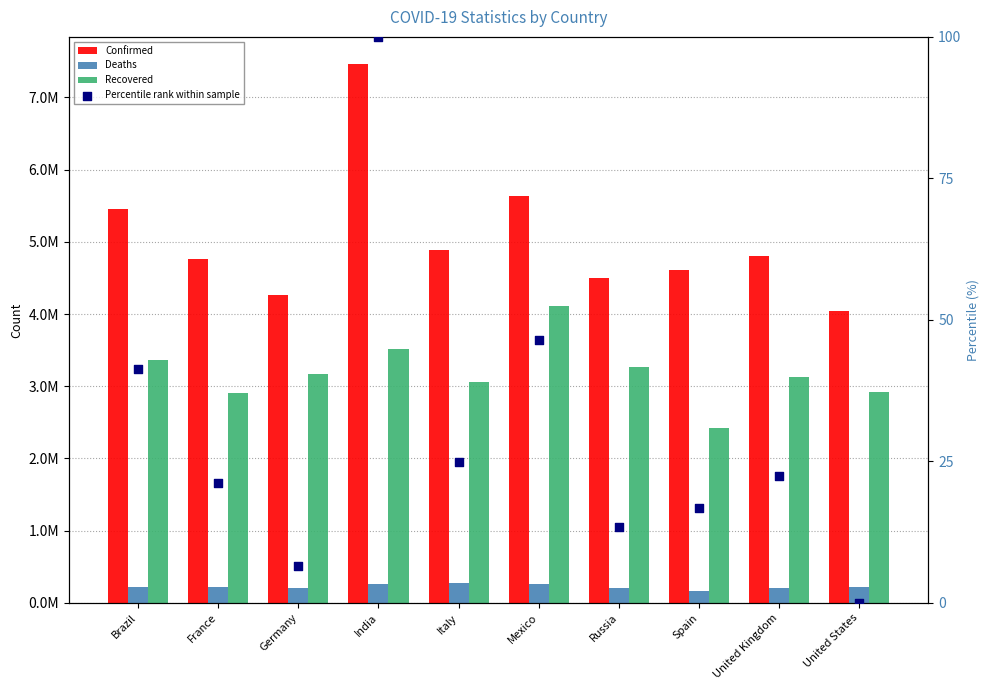

What are all the series names shown in the legend?

Confirmed, Deaths, Recovered, Percentile rank within sample